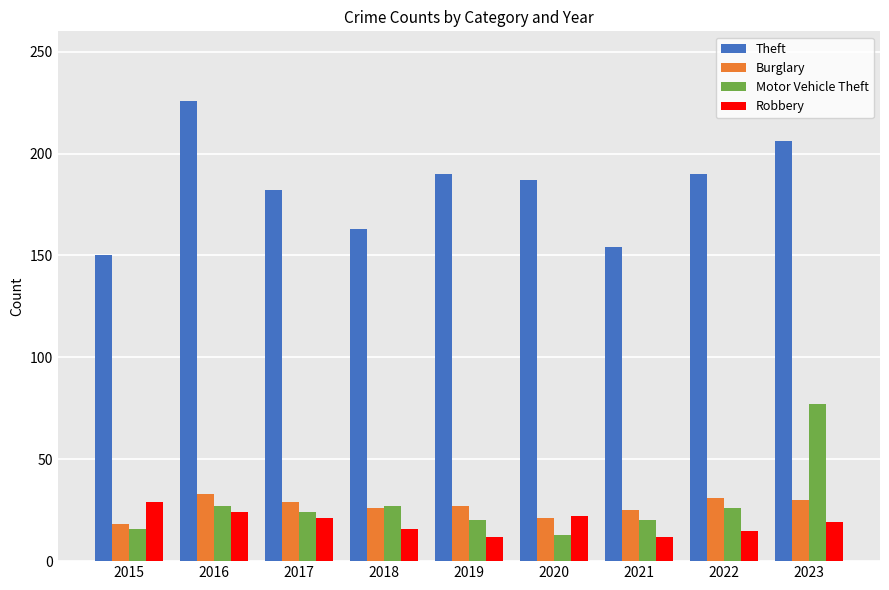

Which series has the widest spread of values?

Theft